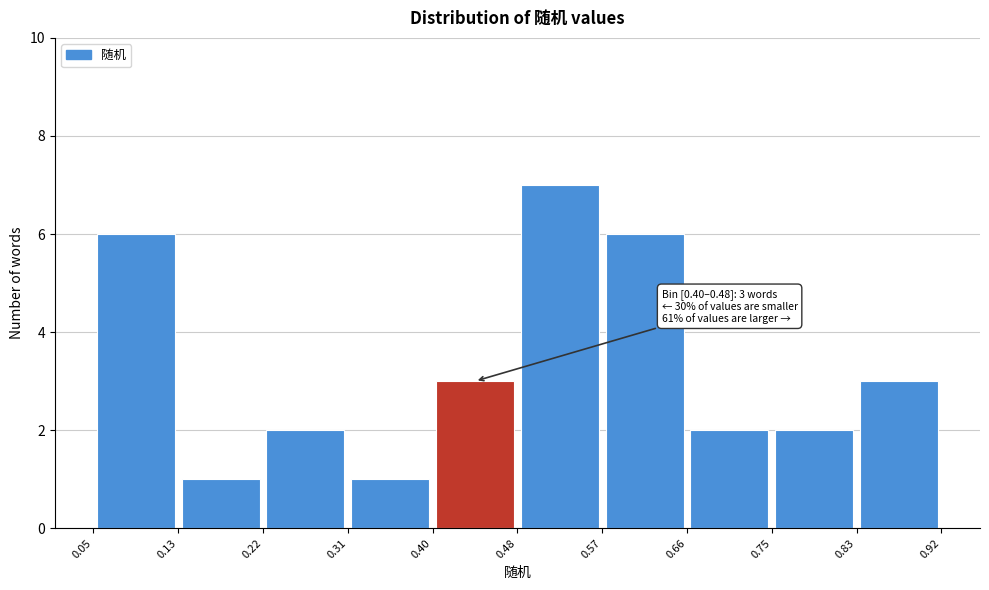

Which range on the x-axis has the tallest bar?

0.48 to 0.57